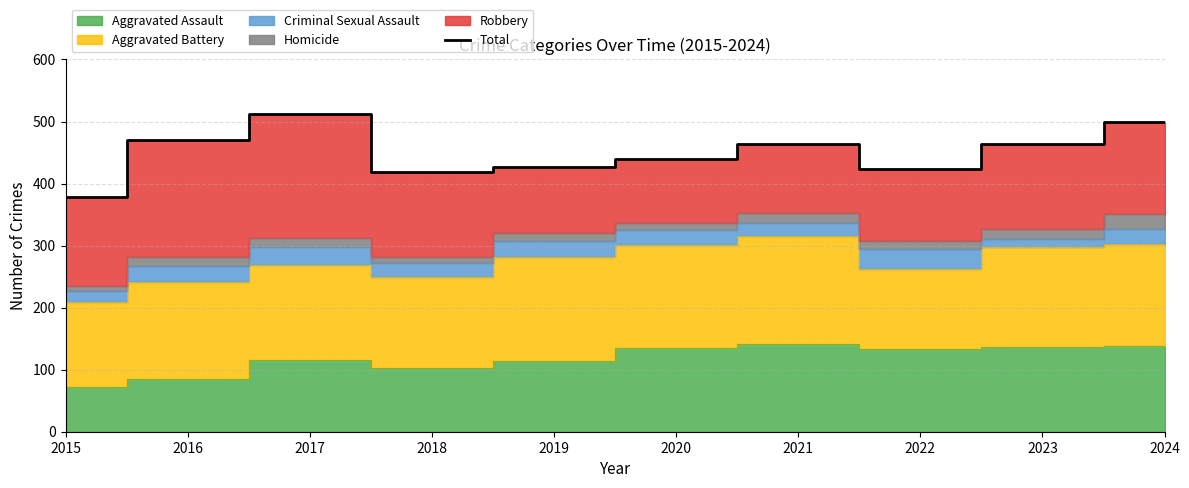

Rank the categories by value from highest to lowest.

2017, 2024, 2016, 2023, 2021, 2020, 2019, 2022, 2018, 2015